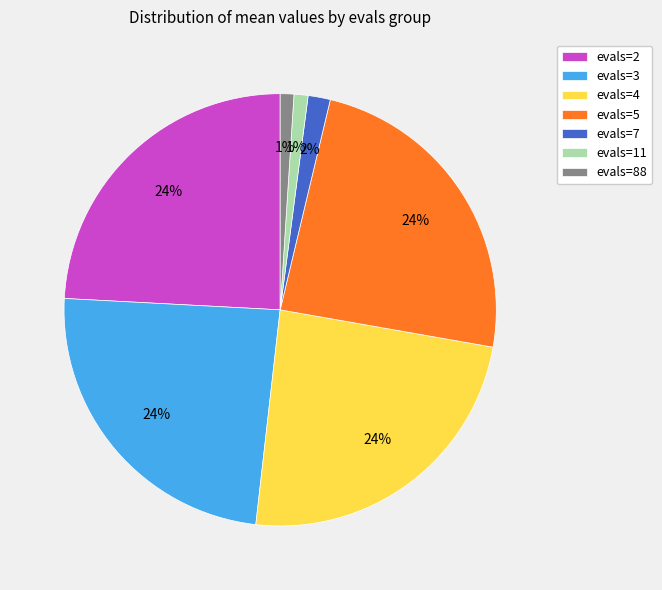

To the nearest percent, what is the average slice percentage?

14%